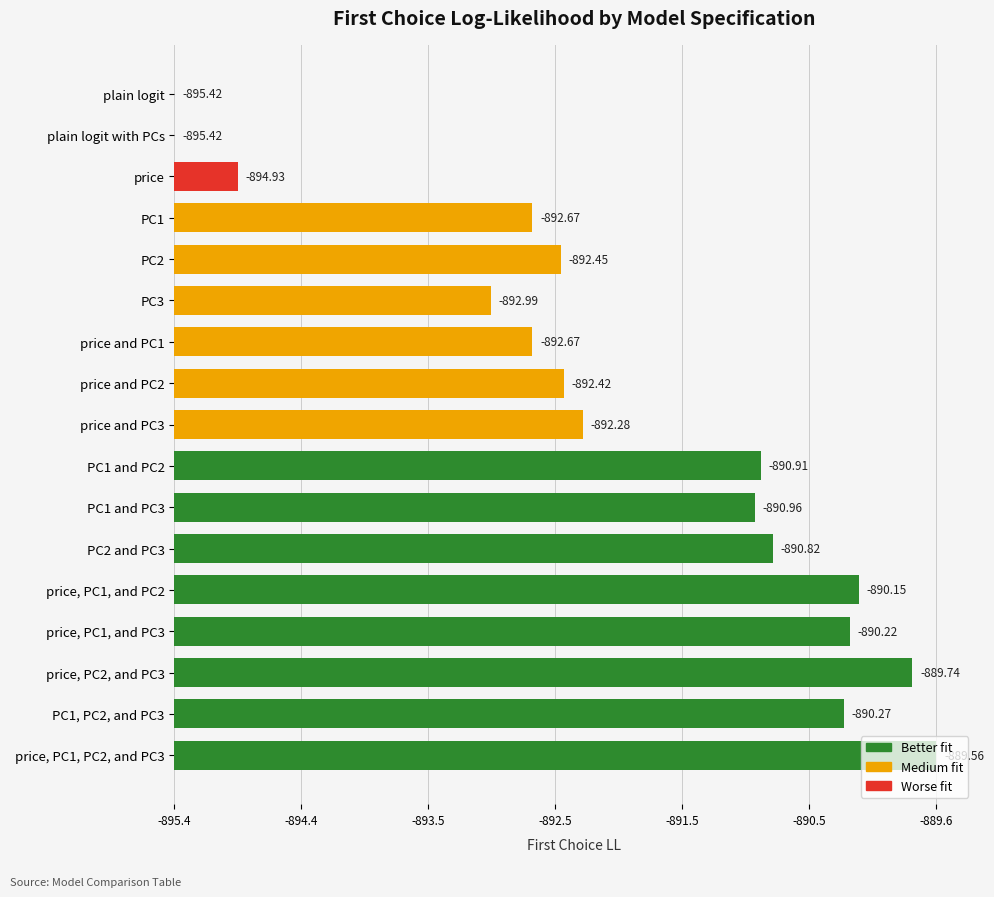

Are the bars horizontal?

Yes